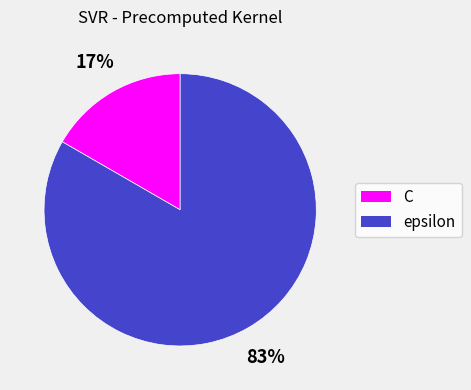

To the nearest percent, what percentage of the pie is epsilon?

83%